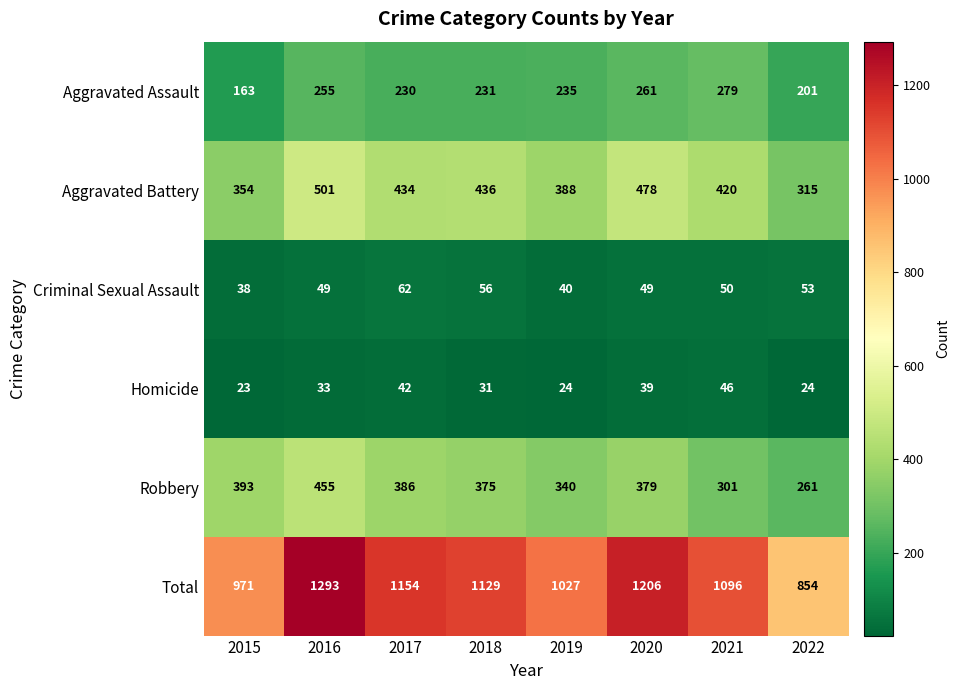

What is the sum of the Robbery values at 2021 and 2019?

641